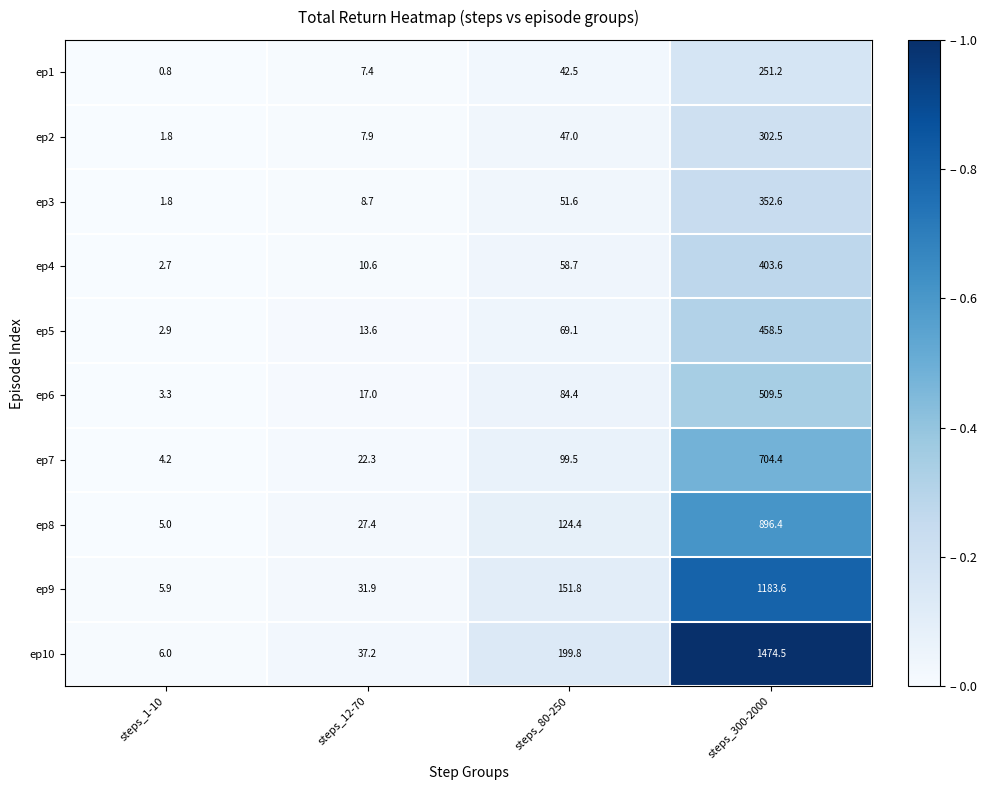

Which series has the largest total across all categories?

ep10